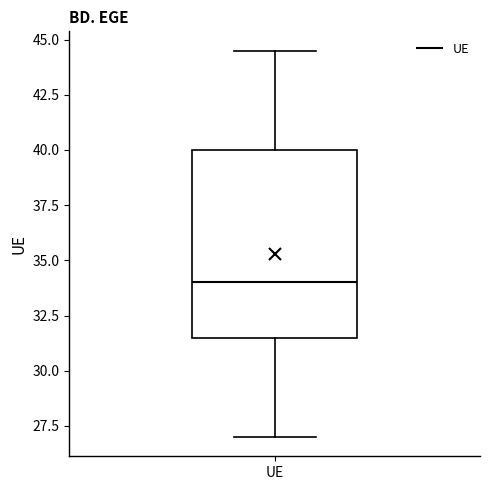

Where does the upper whisker of the box for UE end on the y-axis? The values are not printed on the chart, so give them approximately, as read against the axis.

44.5